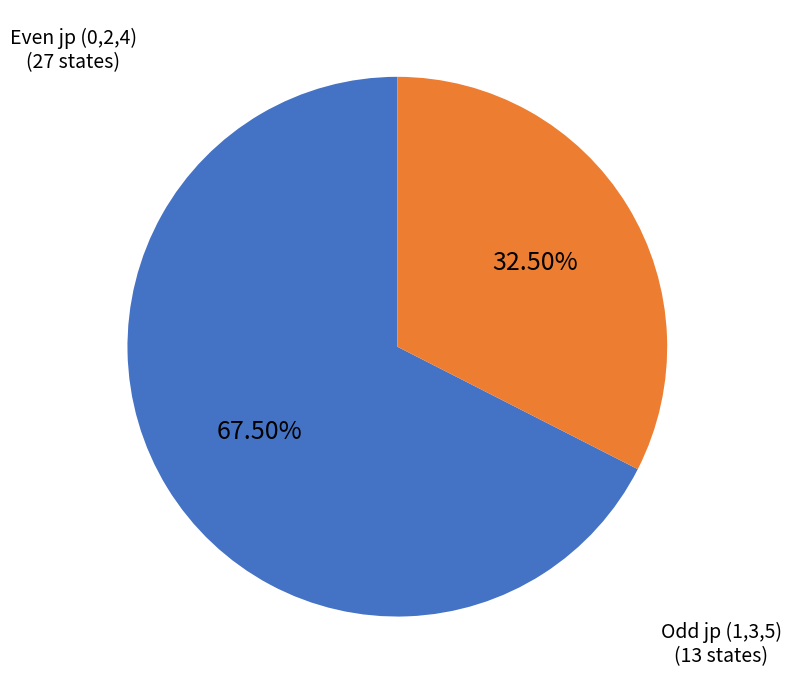

Is there any slice that represents more than half of the pie?

Yes